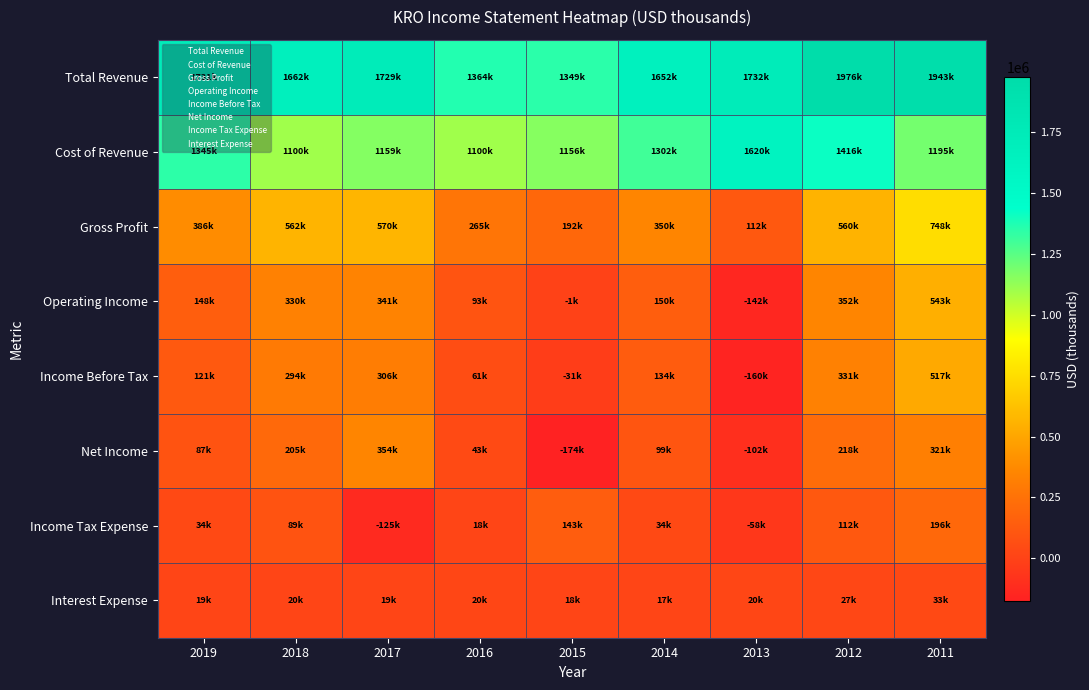

What is the total value across all series at 2019?

3871500